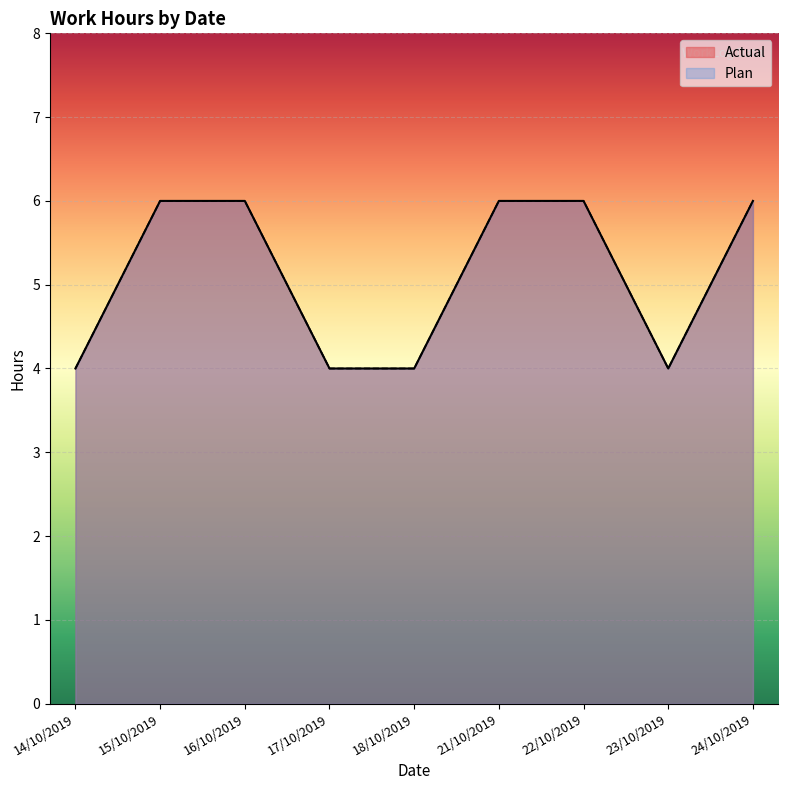

Reading left to right, list all the values displayed in this chart.

Actual: 4	6	6	4	4	6	6	4	6
Plan: 4	6	6	4	4	6	6	4	6